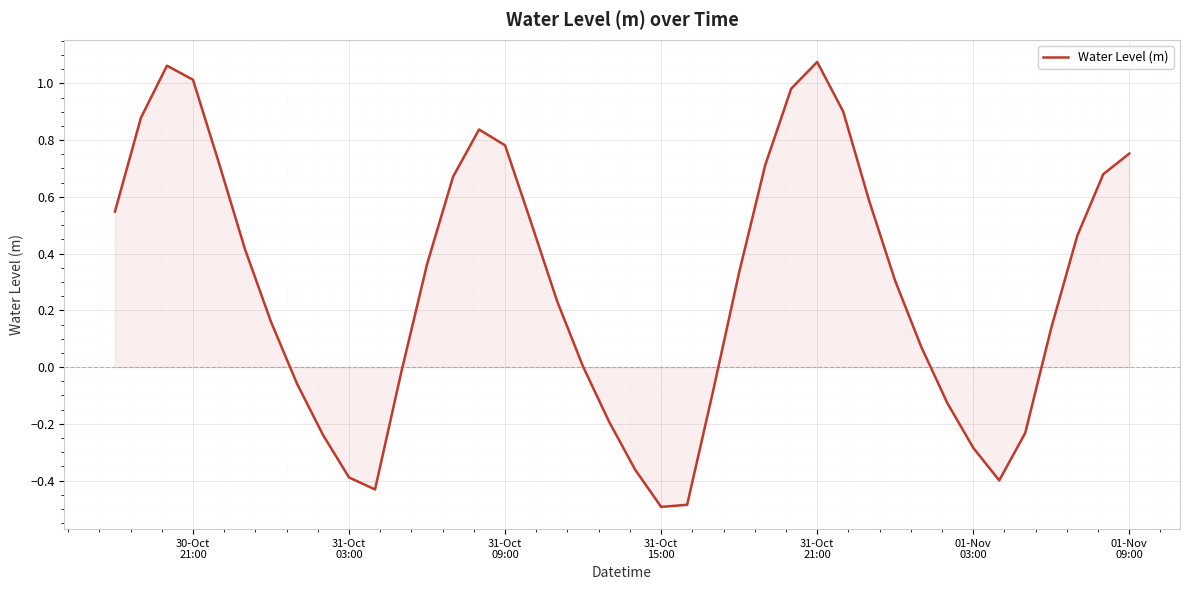

What is the difference between the maximum and minimum values?

1.6